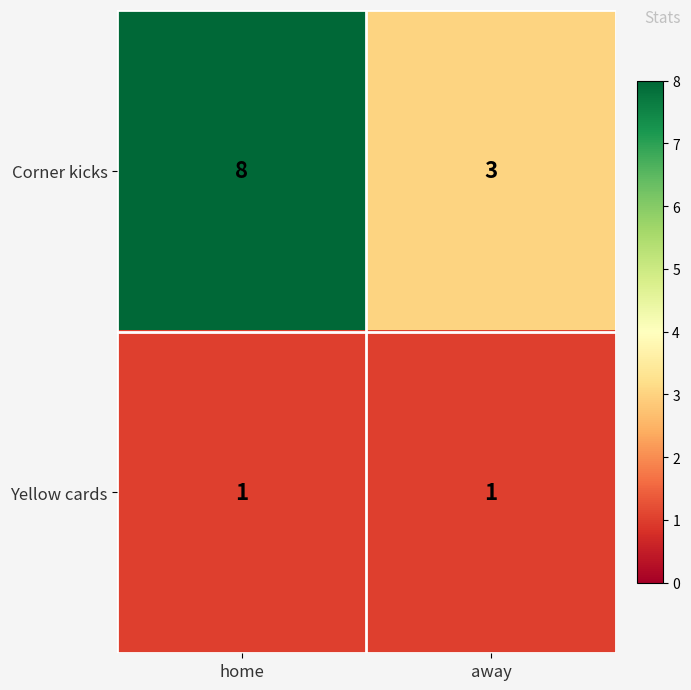

Rank the series by their maximum value, from highest to lowest.

Corner kicks, Yellow cards